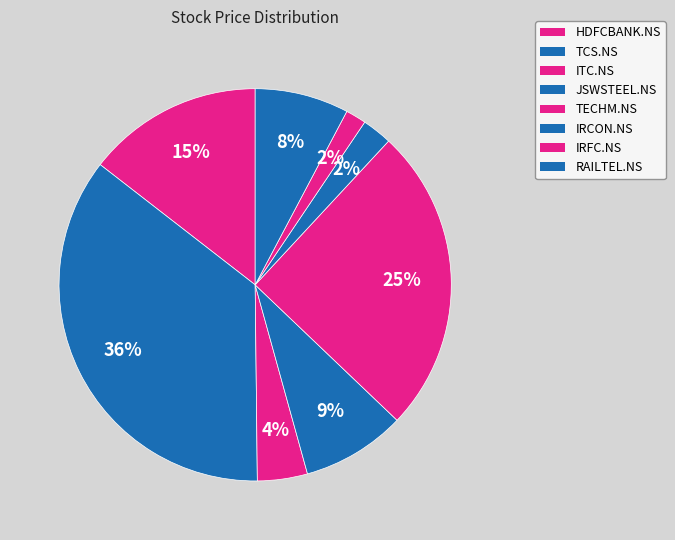

Which category has the smallest portion of the pie?

IRFC.NS